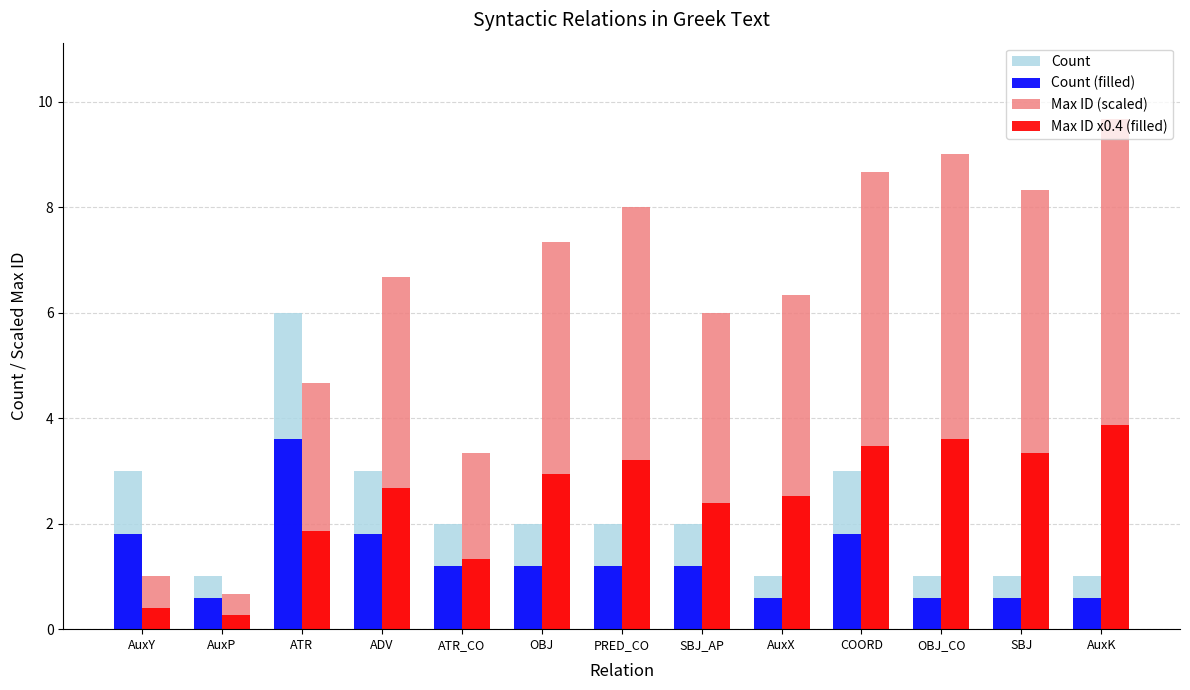

Which series has the widest spread of values?

Max ID (scaled)